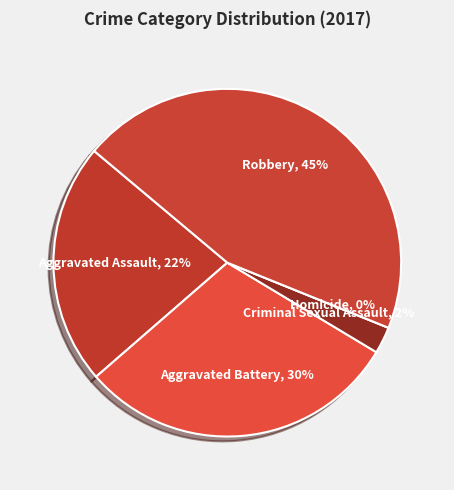

To the nearest percent, what is the difference between the Robbery and Aggravated Battery slice percentages?

15%